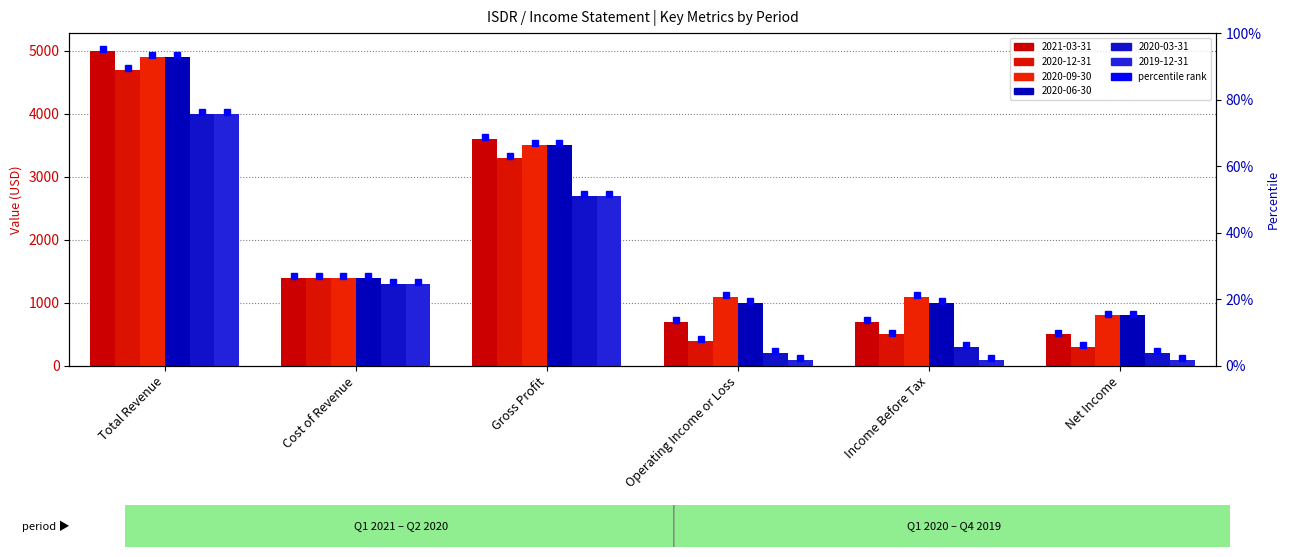

Between Gross Profit and Net Income, which is larger?

Gross Profit